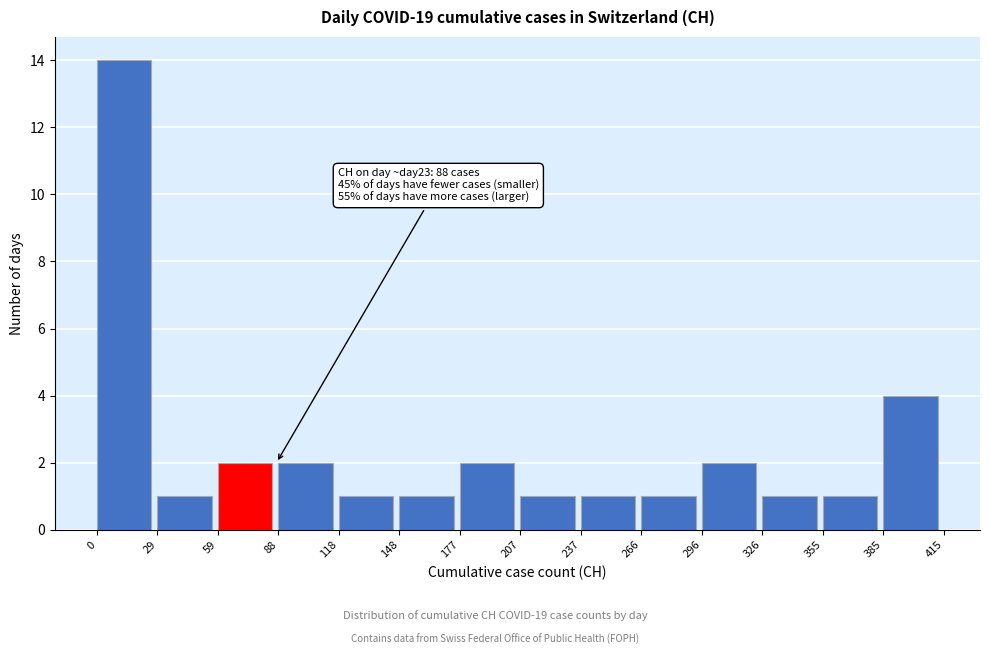

Over which range of the x-axis is the bar tallest?

0 to 29